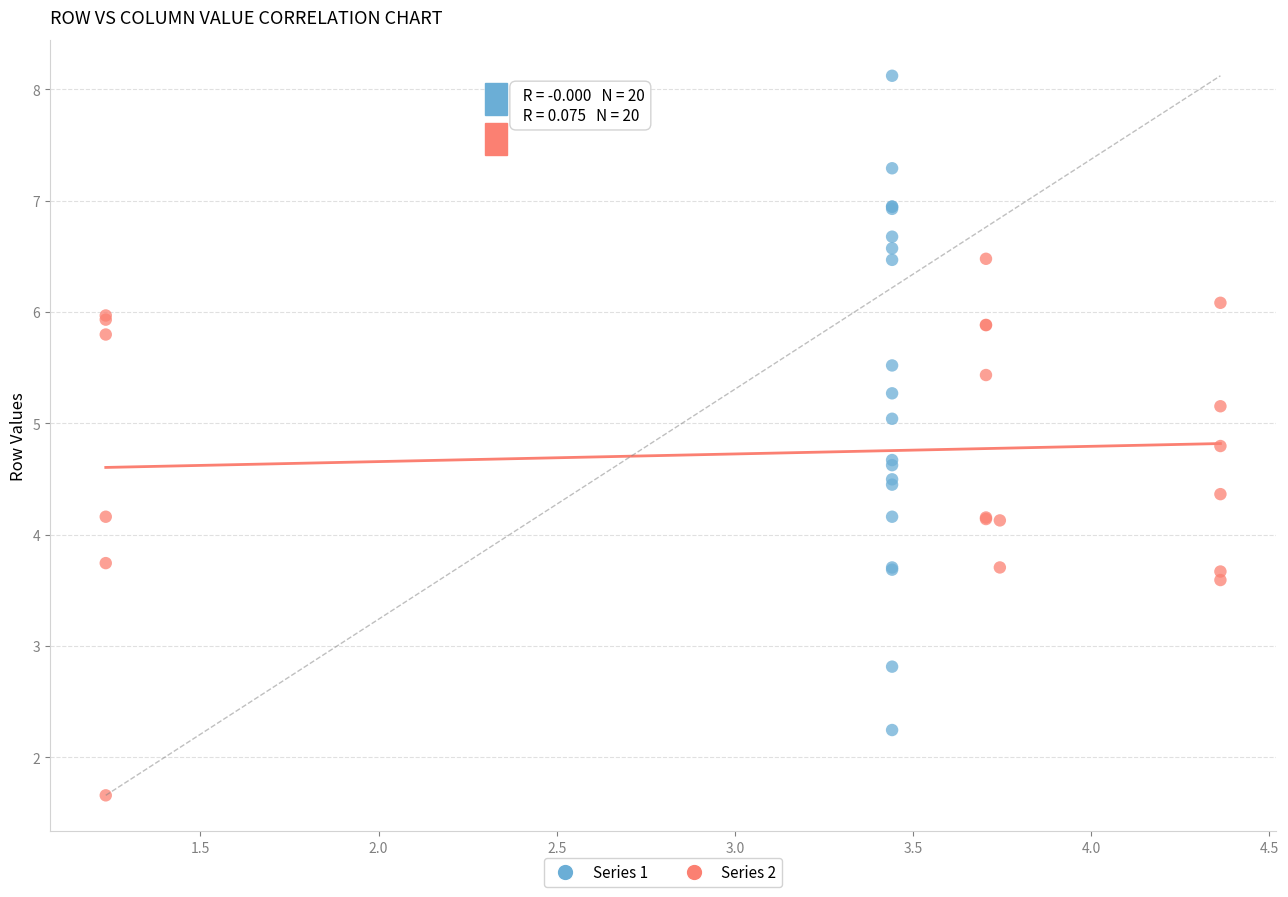

Which series has the widest spread of Y values?

Series 1